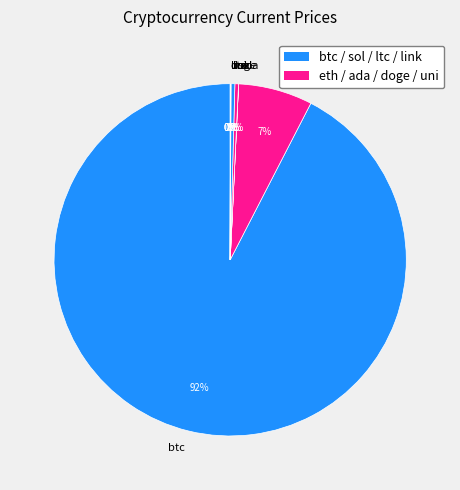

To the nearest percent, what is the average slice percentage?

12%